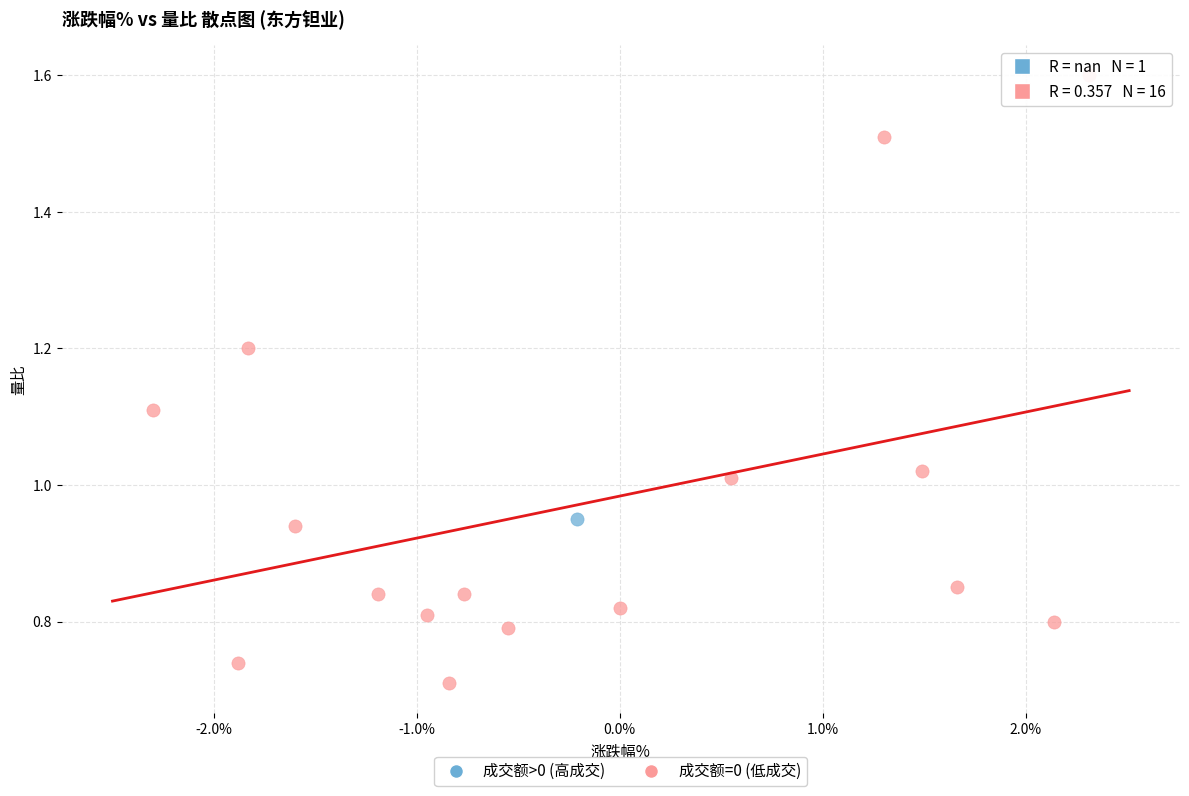

What are all the series names shown in the legend?

成交额>0 (高成交), 成交额=0 (低成交)